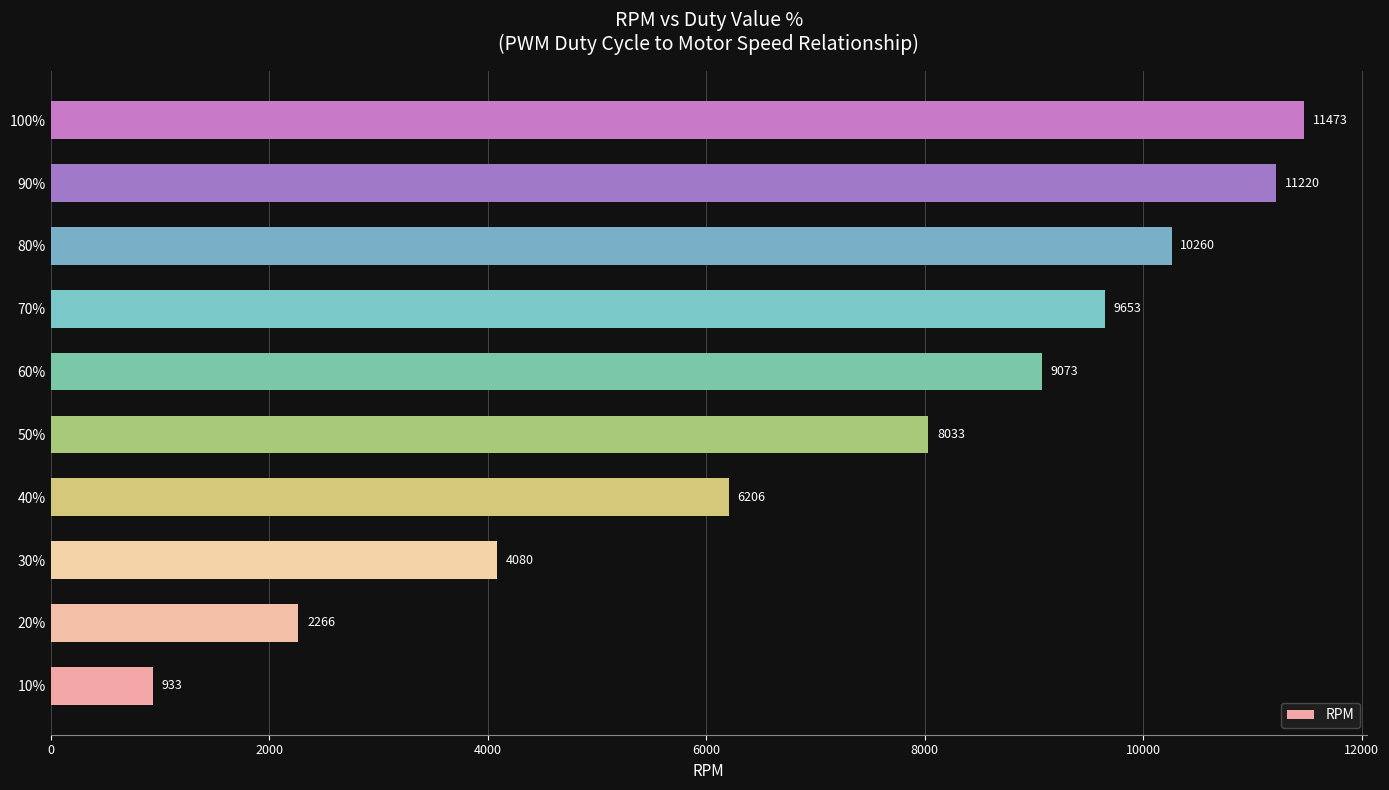

Reading top to bottom, transcribe all the data shown in this chart.

100%=11473	90%=11220	80%=10260	70%=9653	60%=9073	50%=8033	40%=6206	30%=4080	20%=2266	10%=933